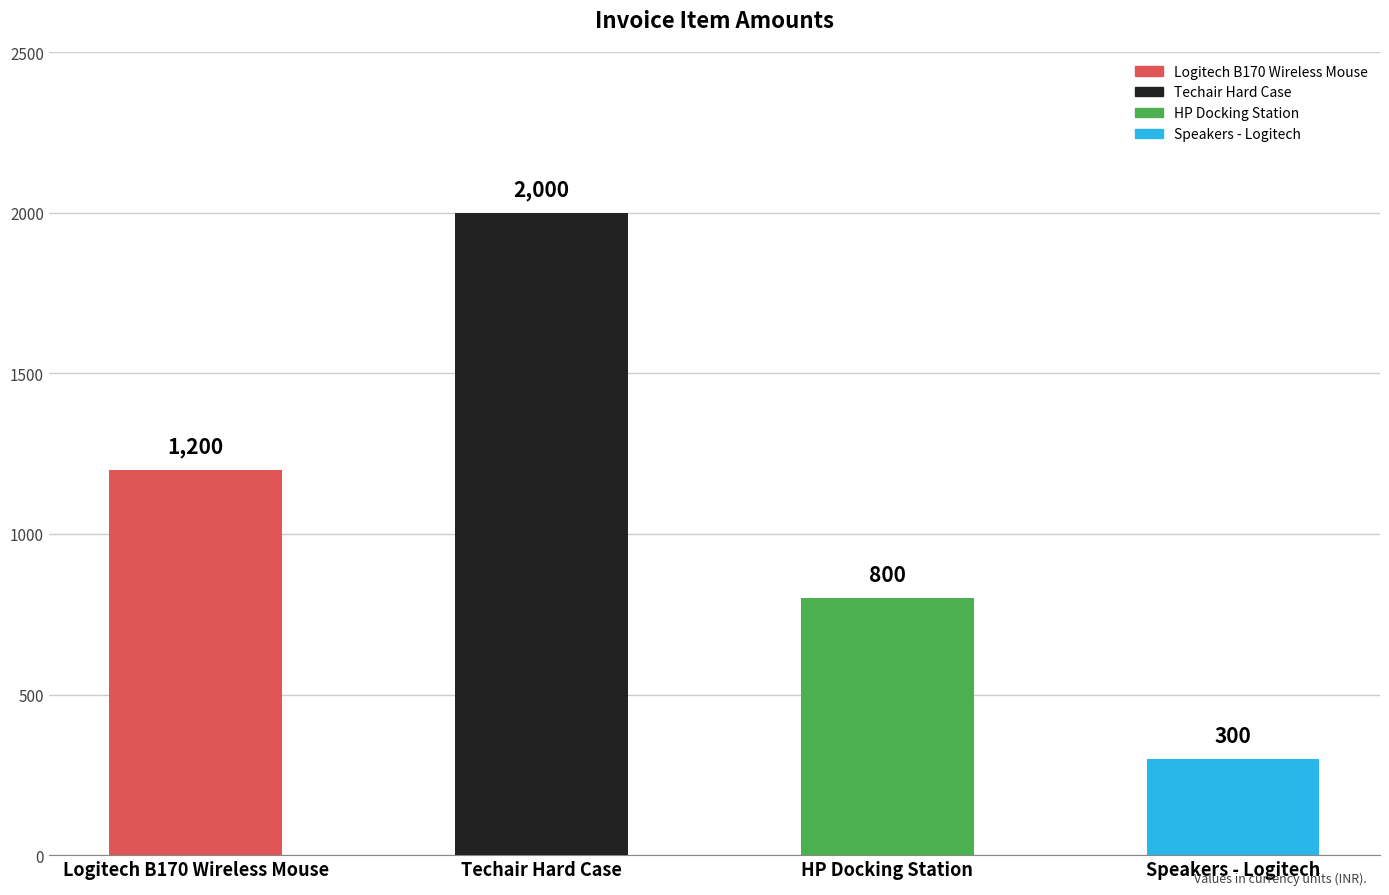

Where is the data nearest to the value 1150?

Logitech B170 Wireless Mouse